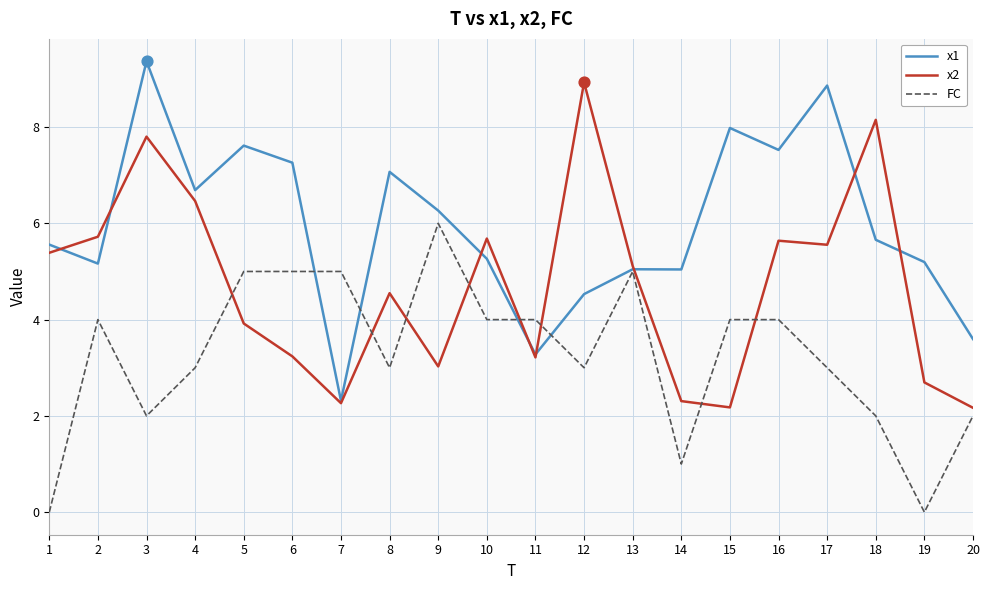

What are all the series names shown in the legend?

x1, x2, FC